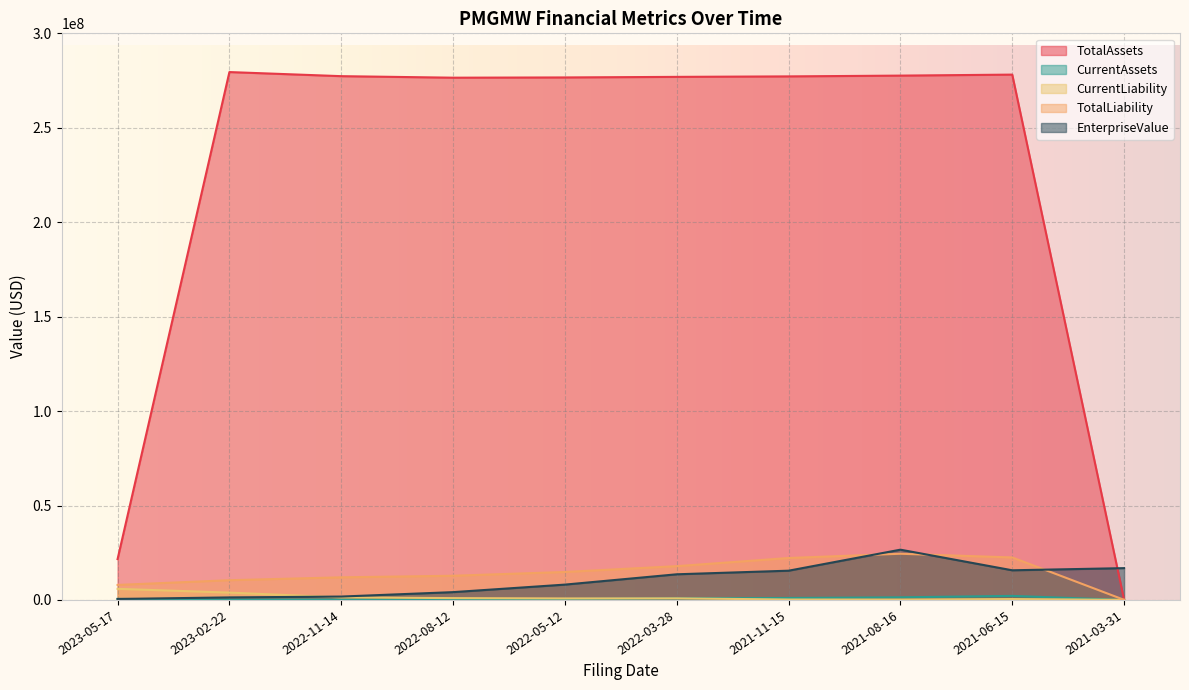

The TotalLiability series shows 59588.0 at 2021-03-31. True or false?

True